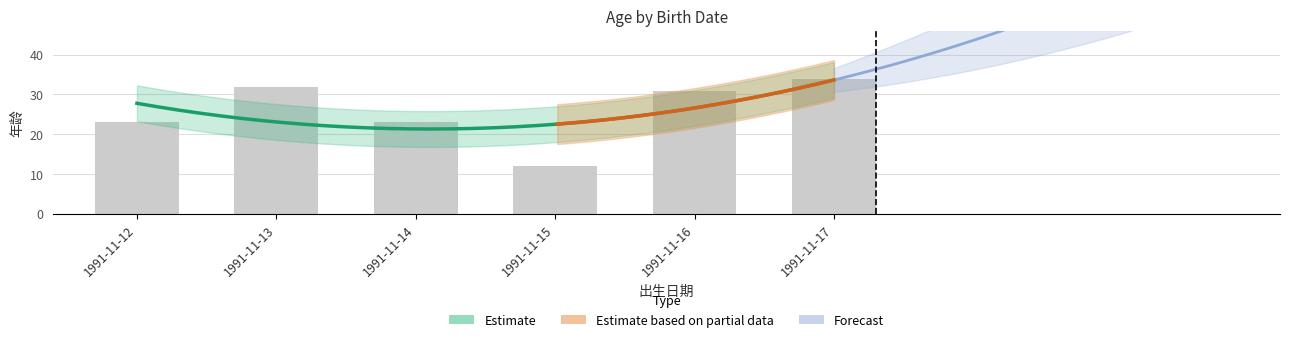

Which label corresponds to the smallest value in the chart?

1991-11-15